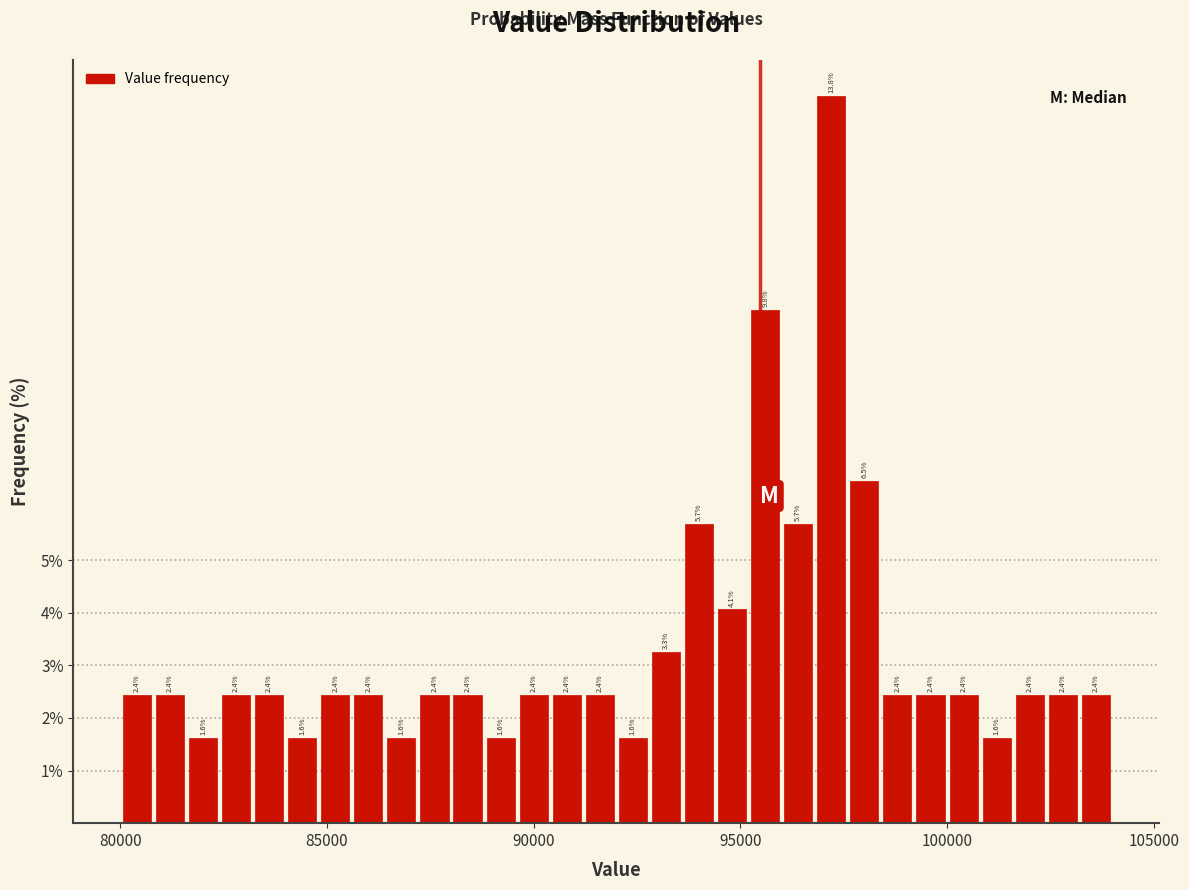

Read against the x-axis, roughly where is the centre of the tallest bar?

97000